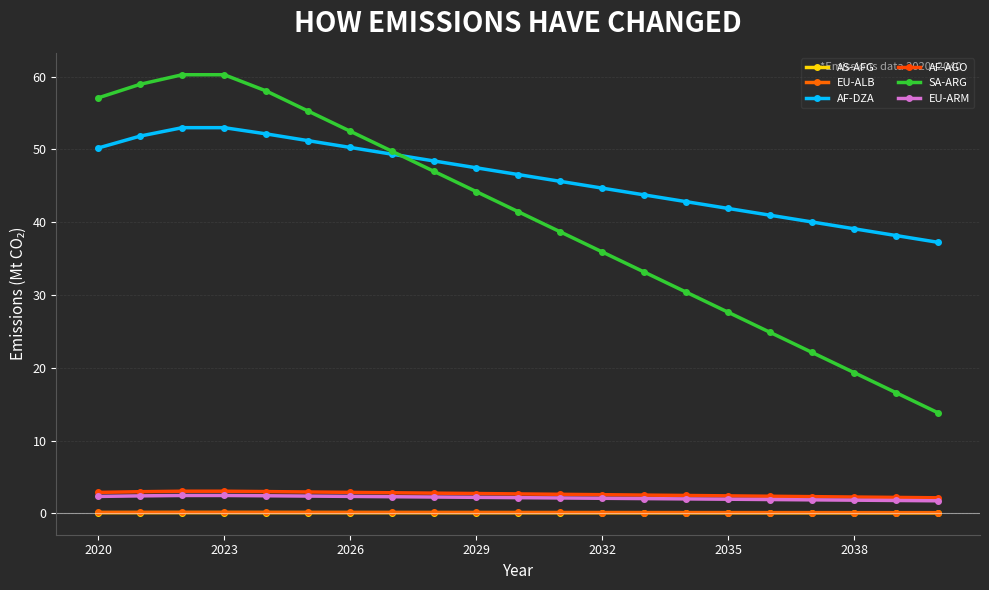

Does the chart display data point markers on the line(s)?

Yes